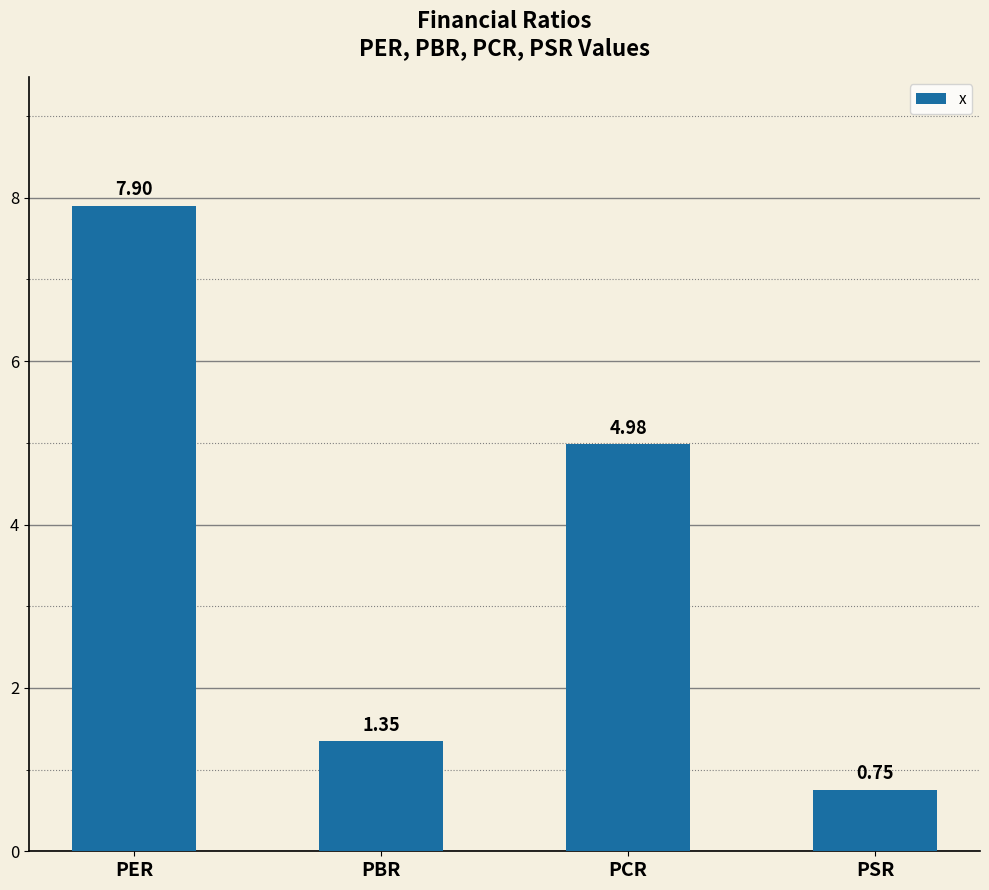

What is the sum of the values at PBR and PSR?

2.1